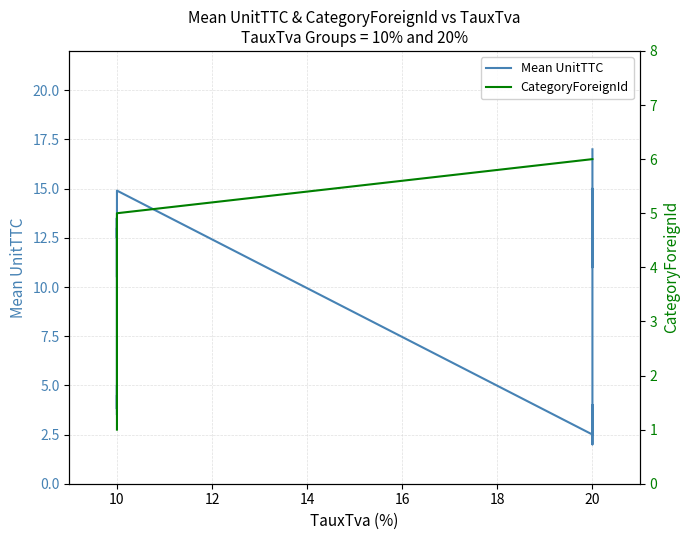

True or false: Mean UnitTTC and CategoryForeignId intersect in this chart.

True